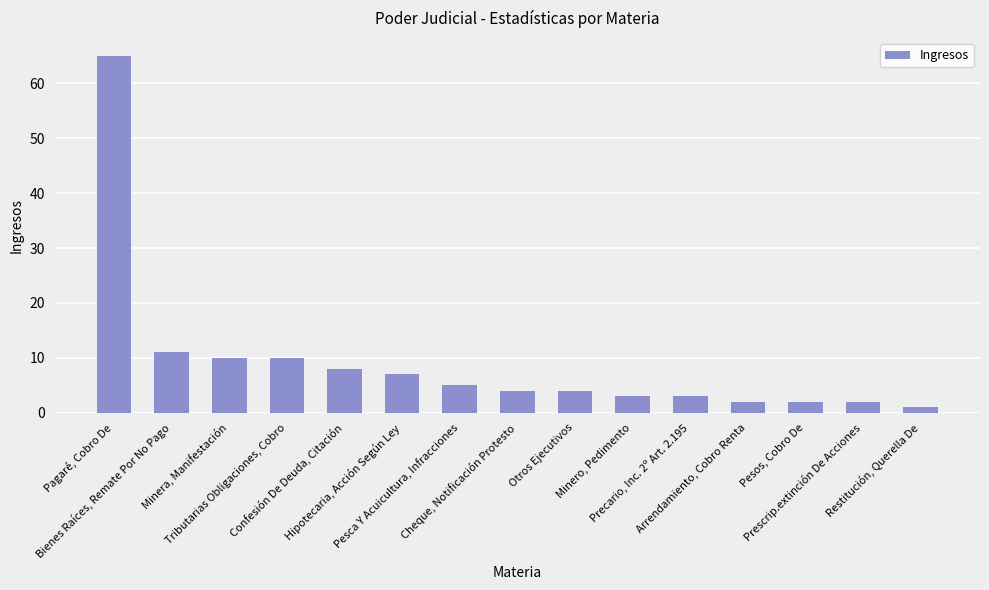

What is the difference between the values at Pagaré, Cobro De and Pesca Y Acuicultura, Infracciones?

60